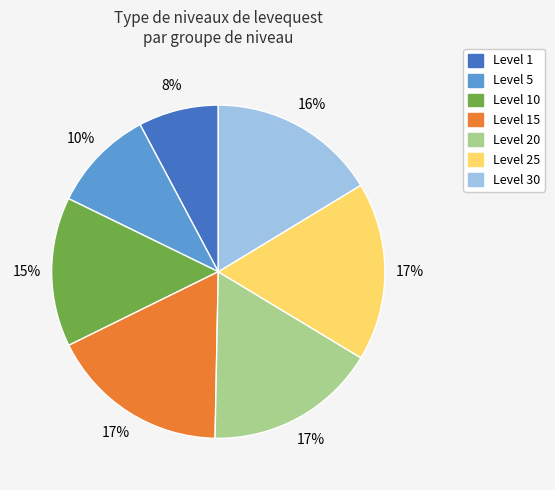

How many slices are in this pie chart?

7